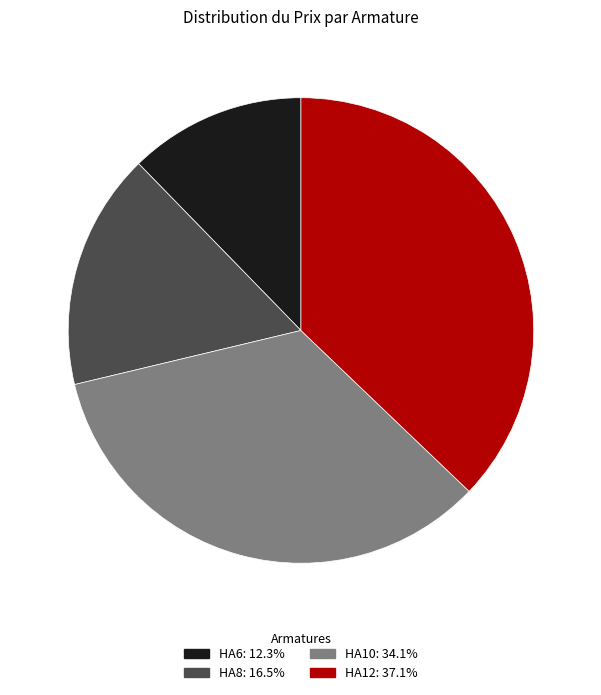

Approximately how many times larger is the value at HA6: 12.3% compared to HA10: 34.1%?

0.4